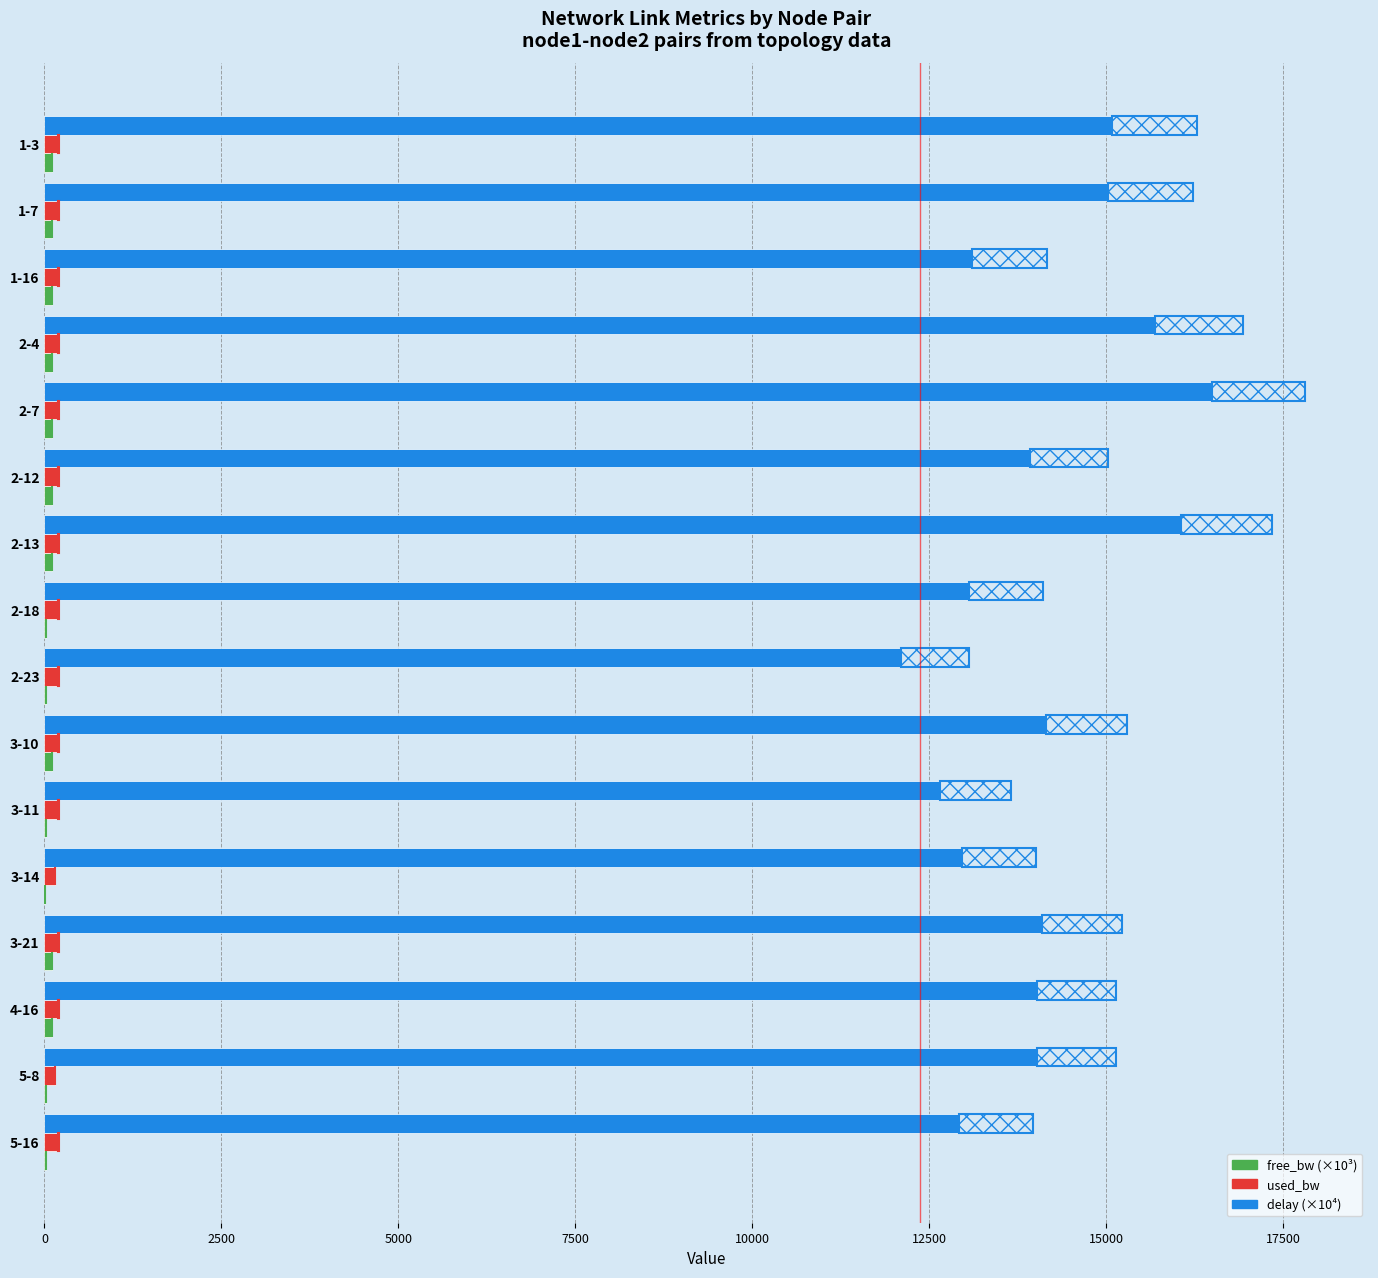

What is the minimum value for free_bw (×10³)?

1.5